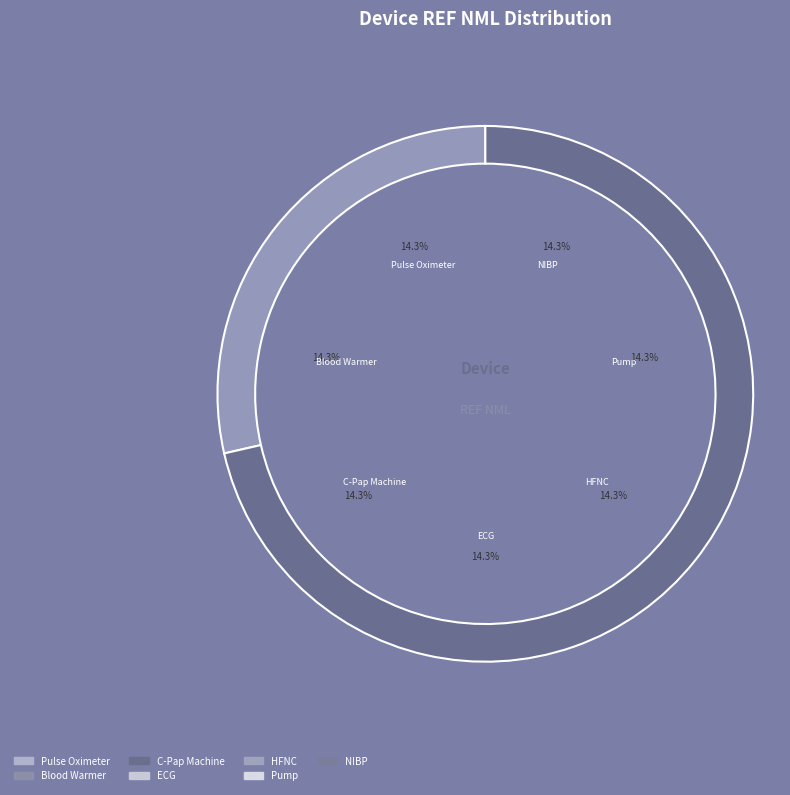

Count the number of slices in the pie.

7